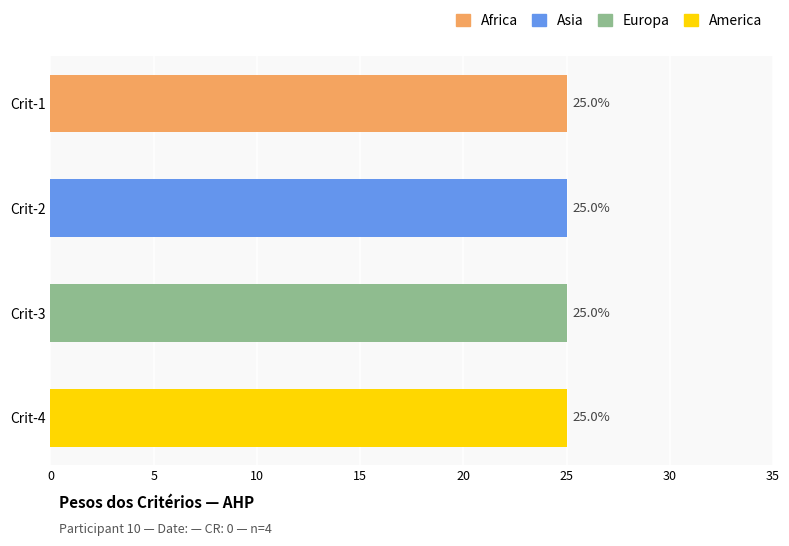

What are all the series names shown in the legend?

Africa, Asia, Europa, America